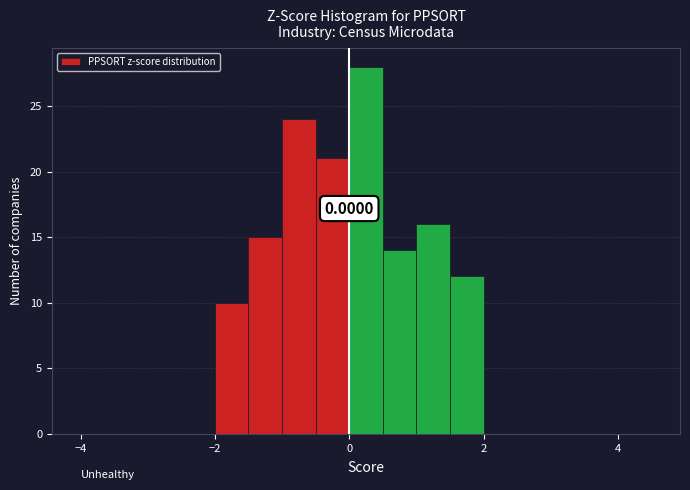

Around what value on the x-axis is the tallest bar? Give the approximate position of its centre, as read against the axis.

0.2